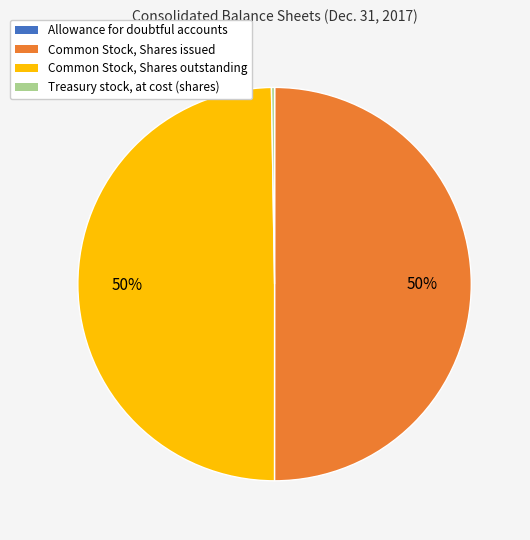

To the nearest percent, what is the average slice percentage?

25%